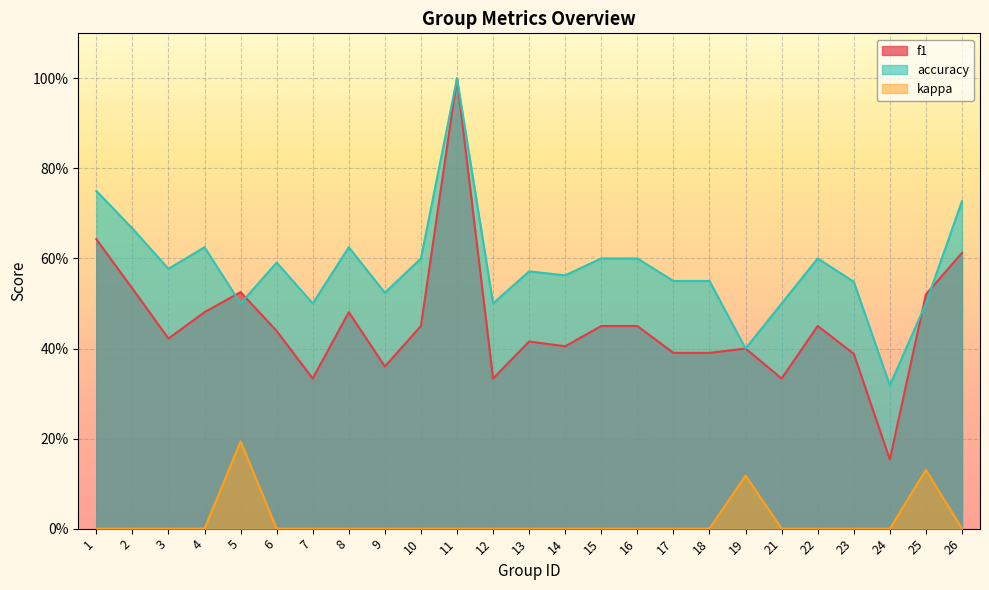

What is the difference between the second highest and minimum values in the accuracy series?

0.4